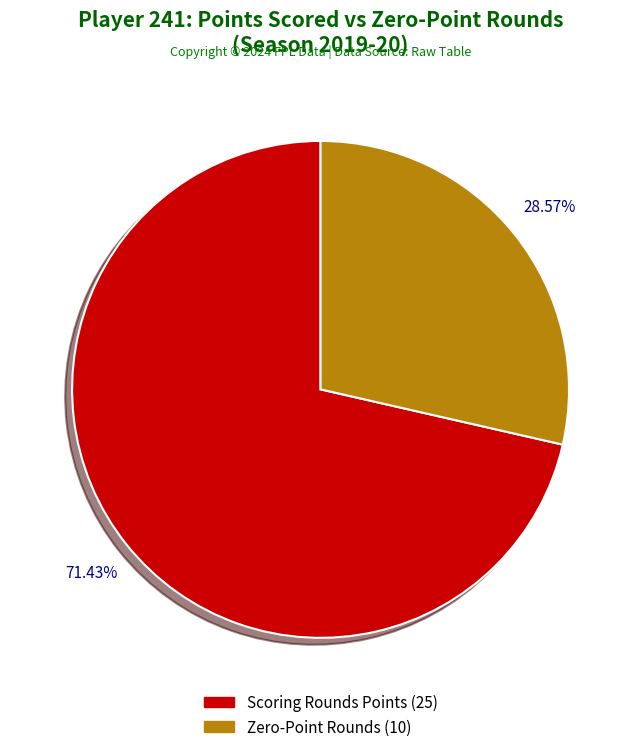

Is there a majority slice in this chart?

Yes